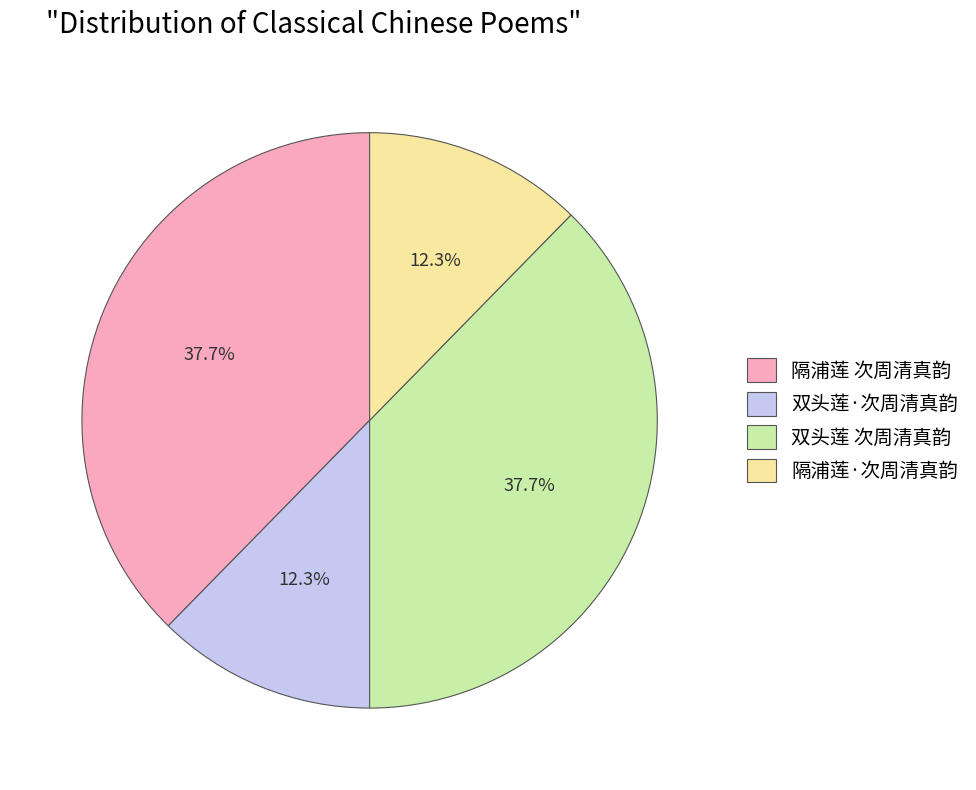

How many segments does this pie chart have?

4